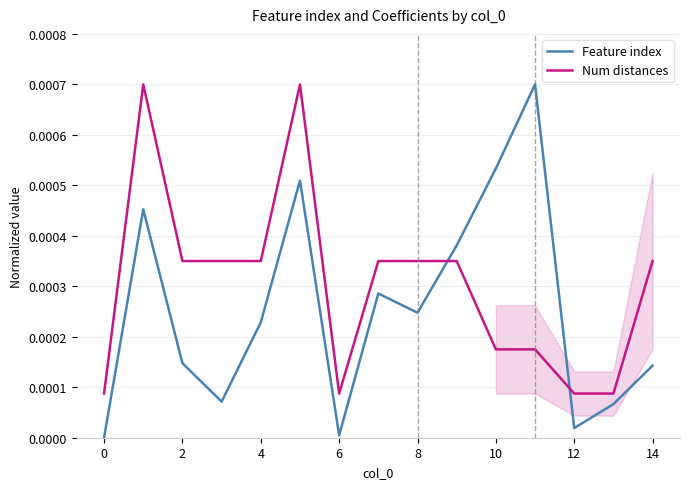

How many times do Num distances and Feature index cross each other?

2